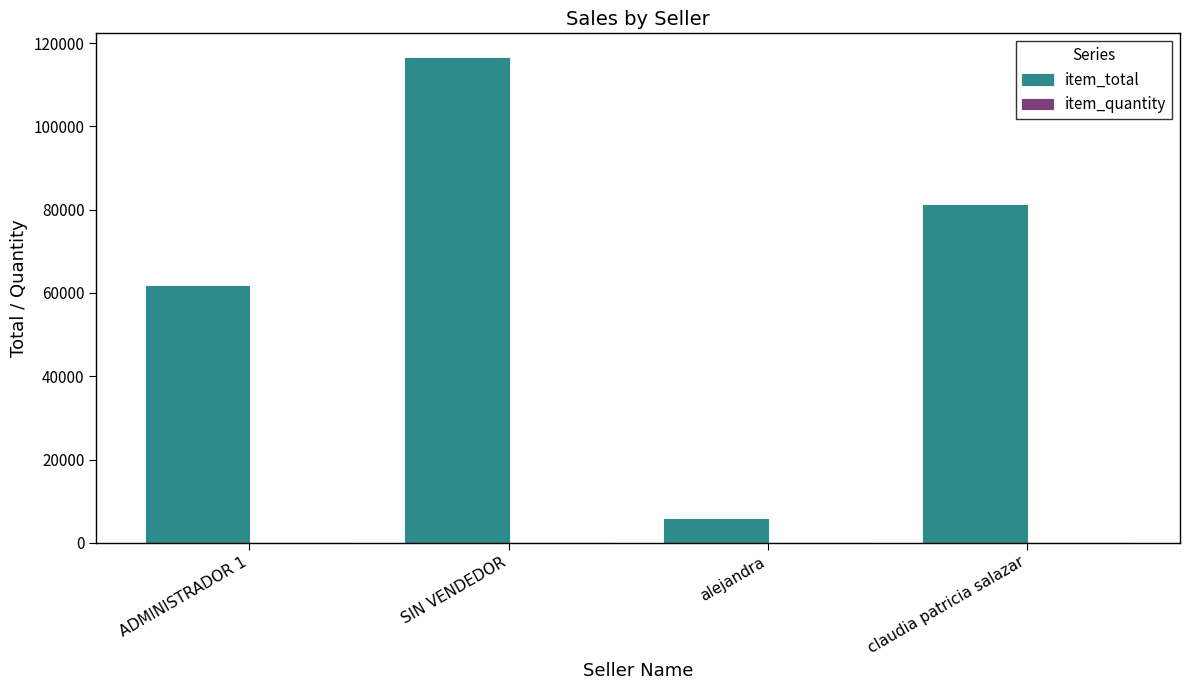

What is the sum of all item_total values?

264898.0